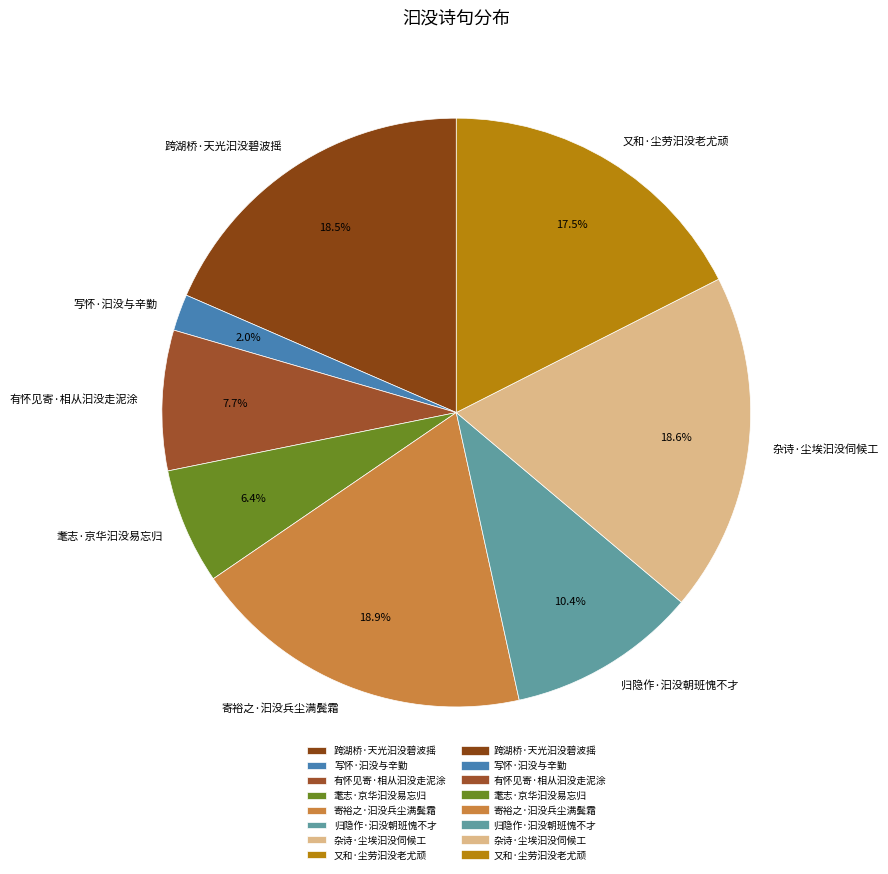

Which has a higher value, 杂诗·尘埃汩没伺候工 or 归隐作·汩没朝班愧不才?

杂诗·尘埃汩没伺候工